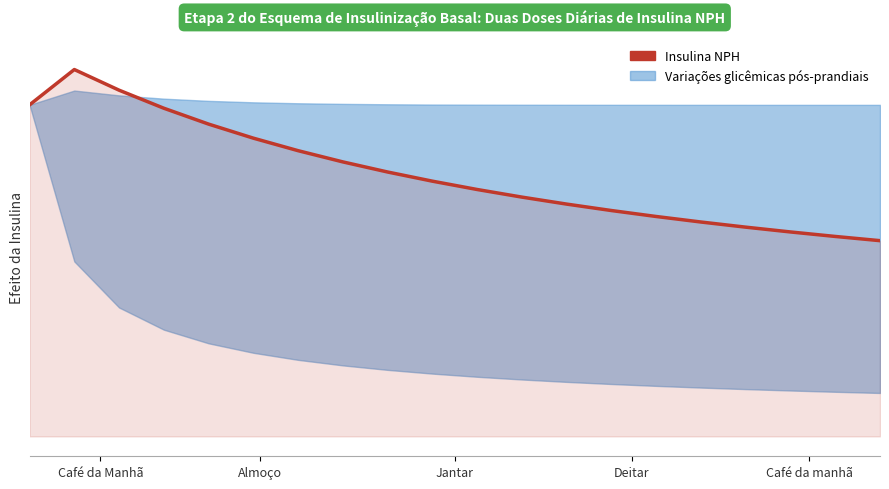

What position from the left is Café da manhã?

5